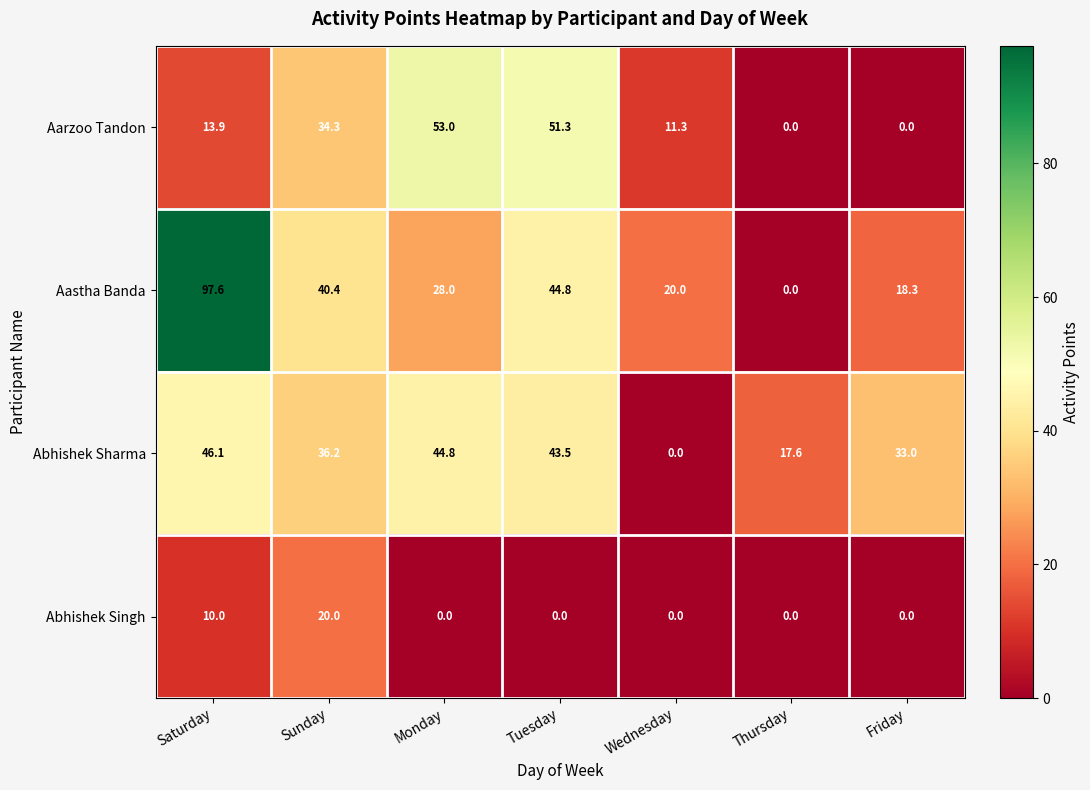

Which series has the widest spread of values?

Aastha Banda